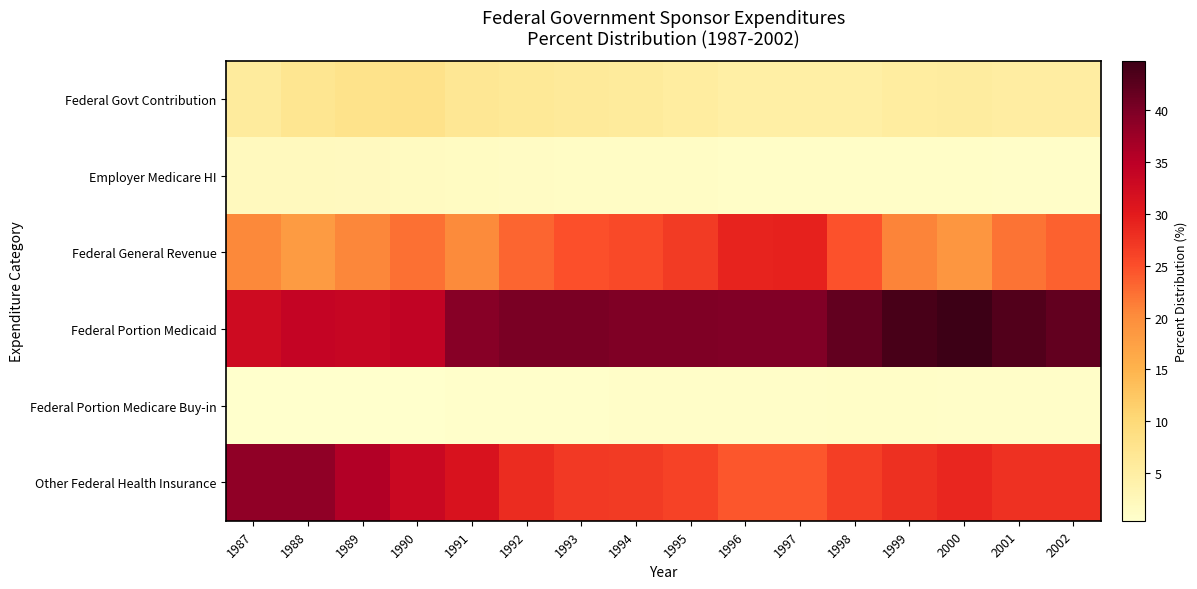

List the series in order of their peak value, lowest first.

Federal Portion Medicare Buy-in, Employer Medicare HI, Federal Govt Contribution, Federal General Revenue, Other Federal Health Insurance, Federal Portion Medicaid